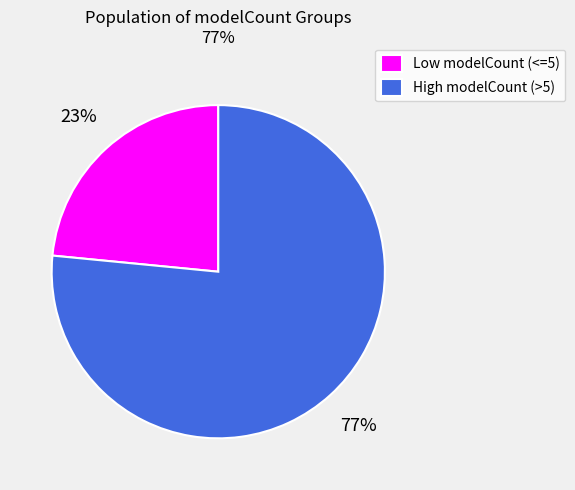

What is the ratio of the value at Low modelCount (<=5) to the value at High modelCount (>5)?

0.3